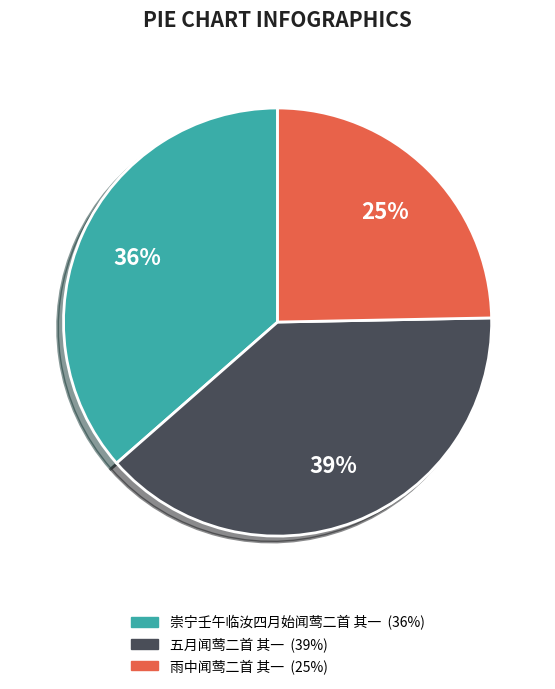

Count the number of slices in the pie.

3